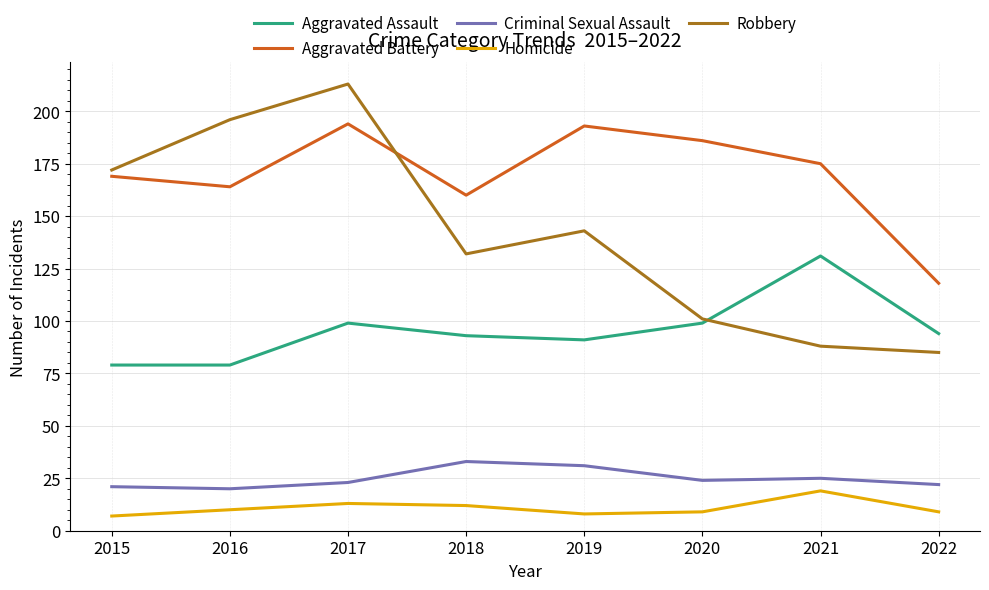

Is it true that Aggravated Assault equals 79 at 2015?

True